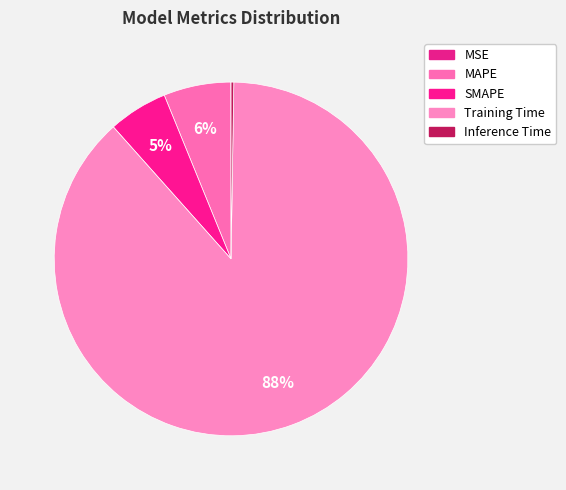

To the nearest percent, what is the combined percentage of Inference Time and SMAPE?

6%